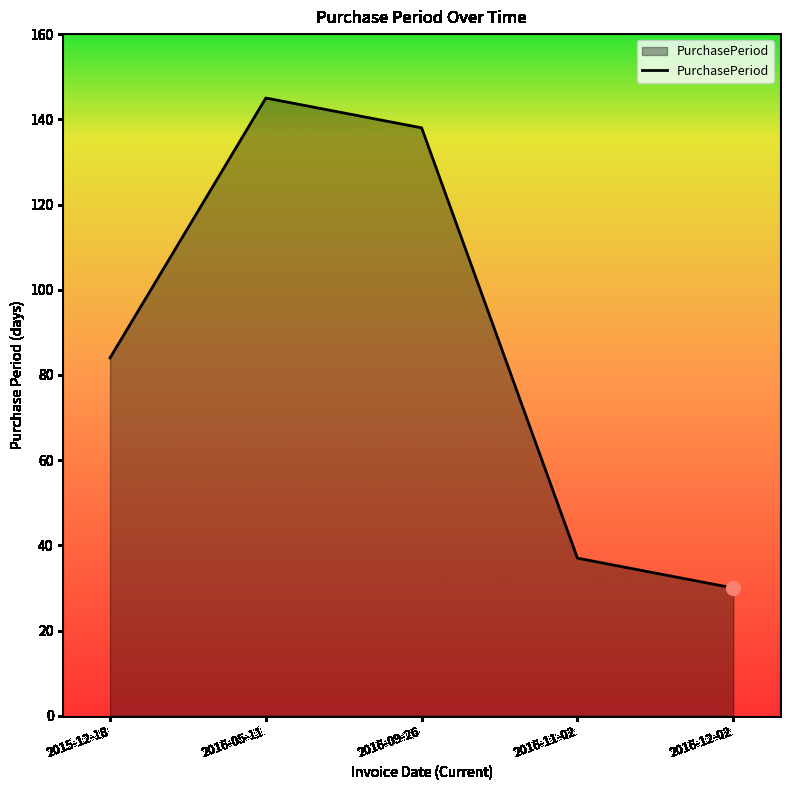

Read the value at 2016-09-26.

138